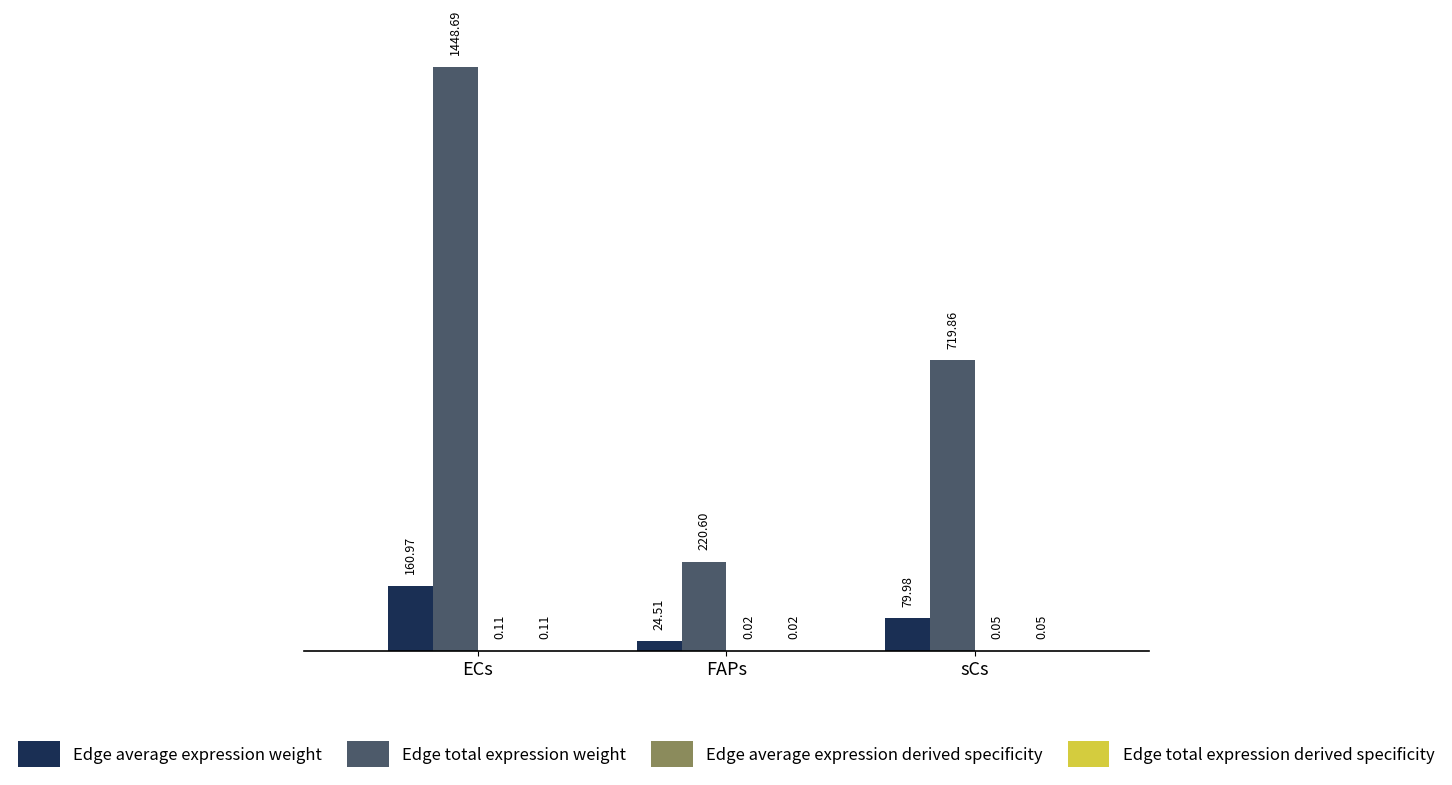

At which category is the sum across all series the highest?

ECs